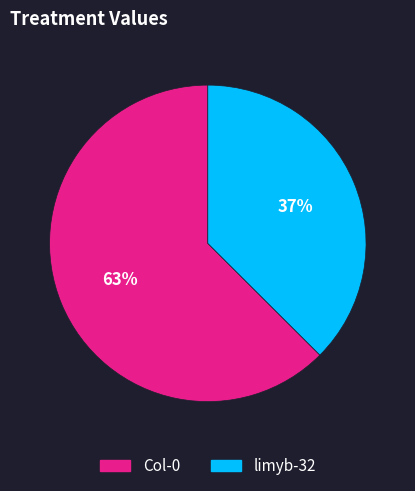

Which slice is the largest?

Col-0